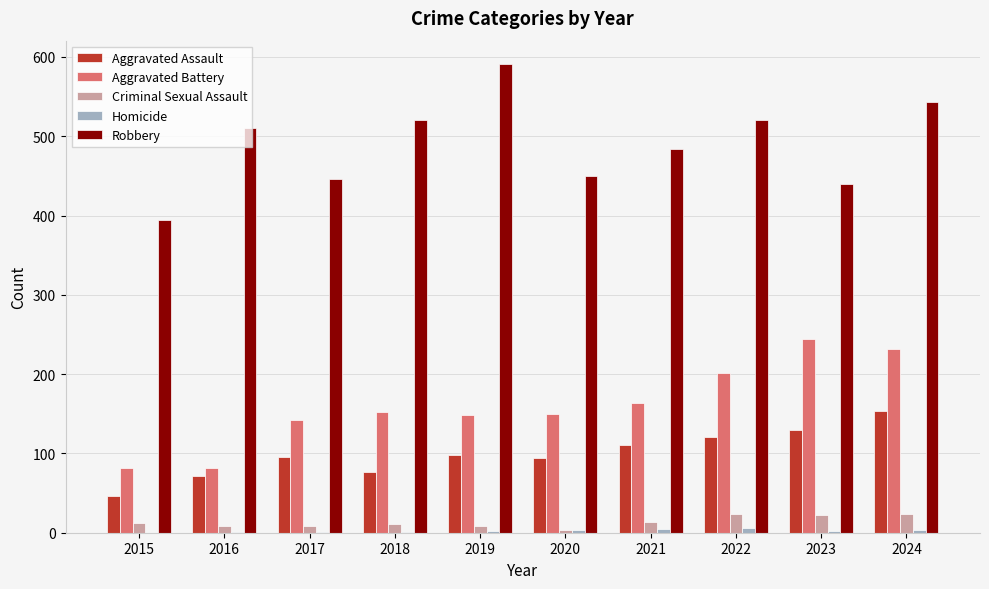

Which category has the highest value across all series?

2019